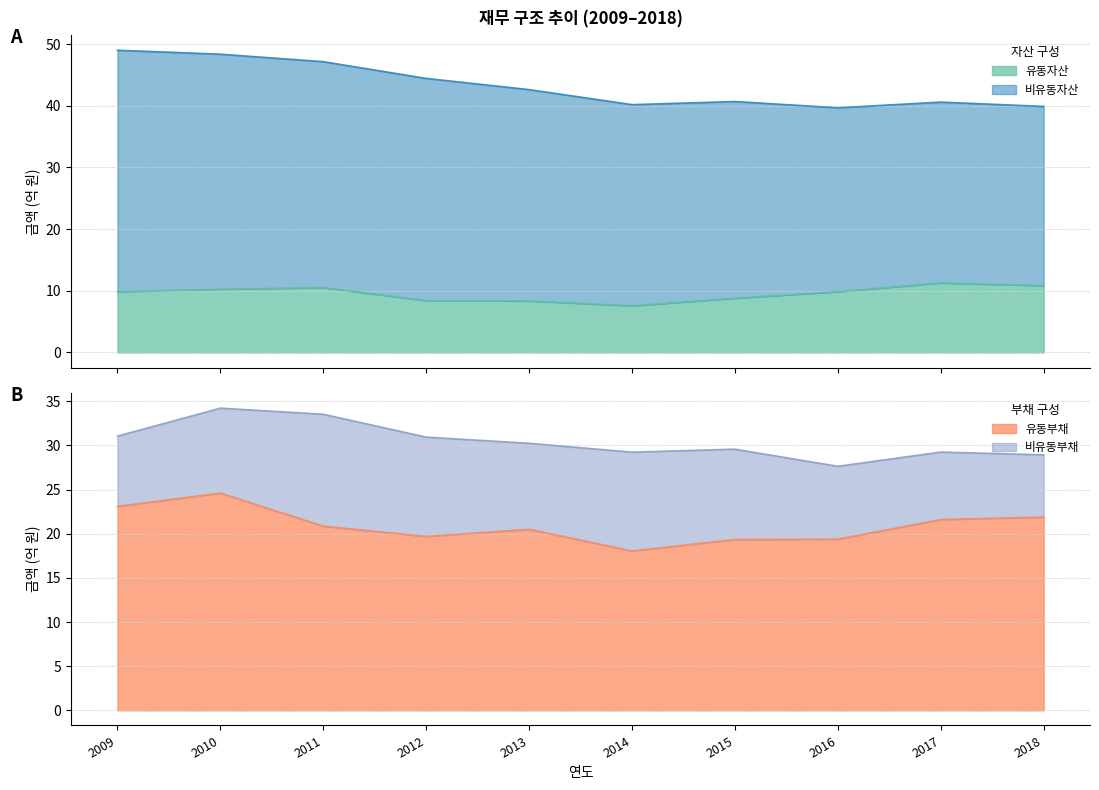

What is the difference between the highest and lowest values at 2010?

1433738266